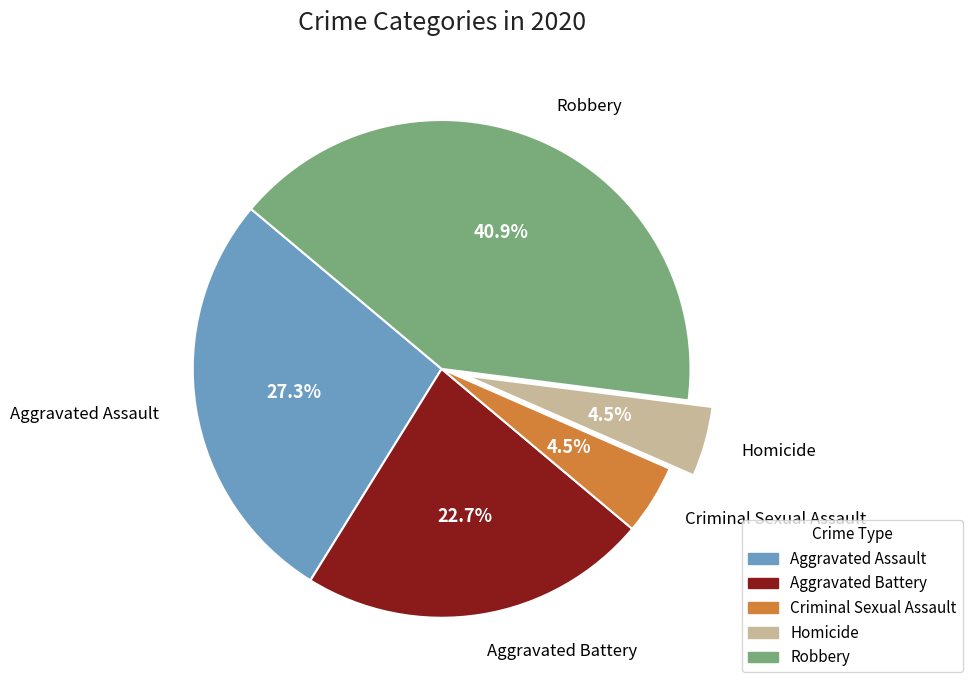

Does Robbery account for over 50% of the chart?

No